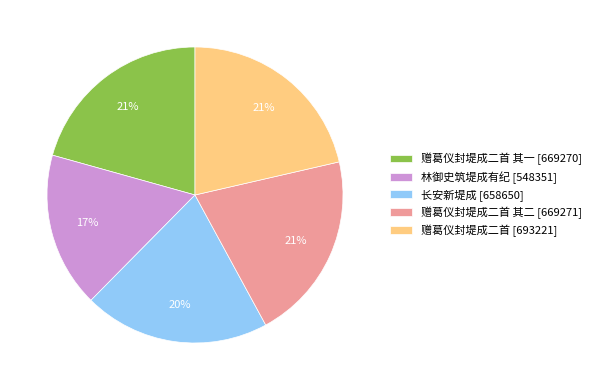

True or false: 长安新堤成 [658650] accounts for 20% of the total.

True